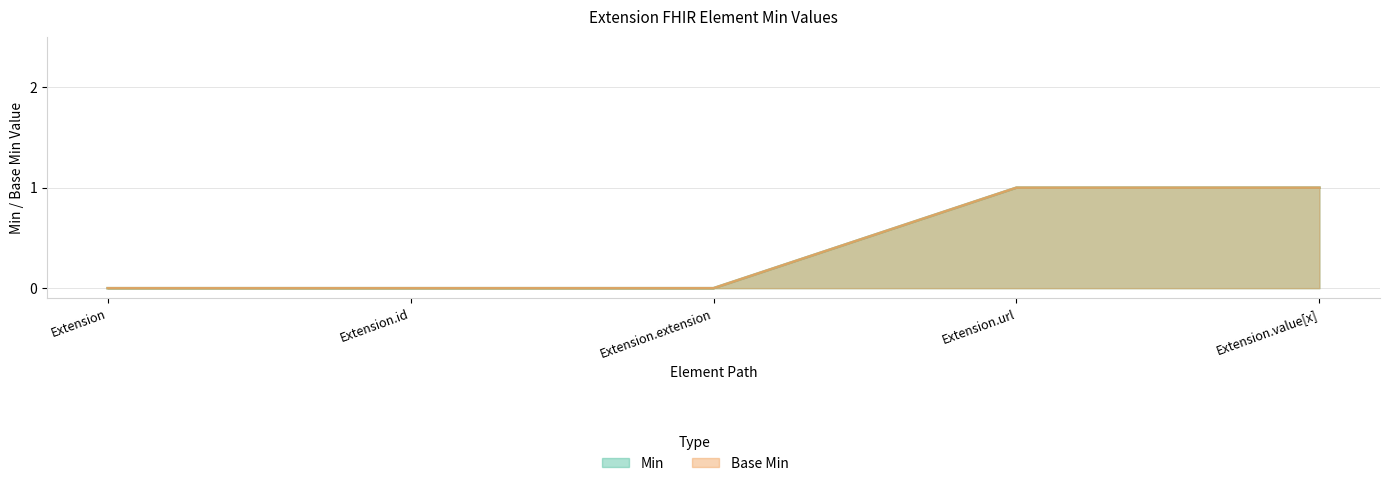

Is it true that Base Min equals 0 at Extension.extension?

True